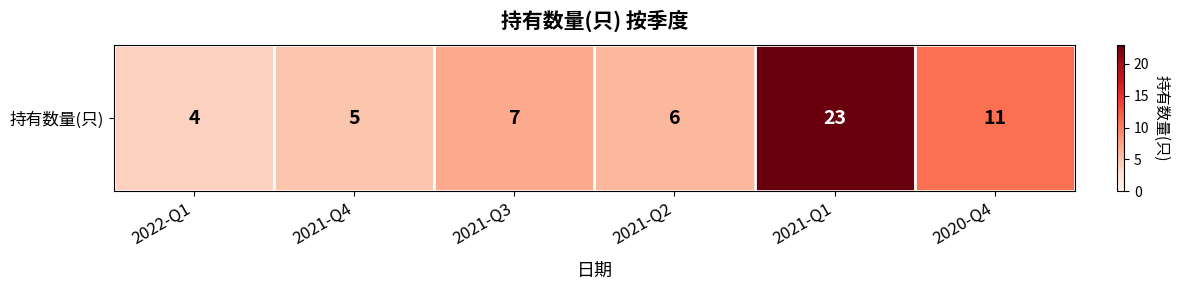

Reading right to left, list all the values displayed in this chart.

2020-Q4=11	2021-Q1=23	2021-Q2=6	2021-Q3=7	2021-Q4=5	2022-Q1=4